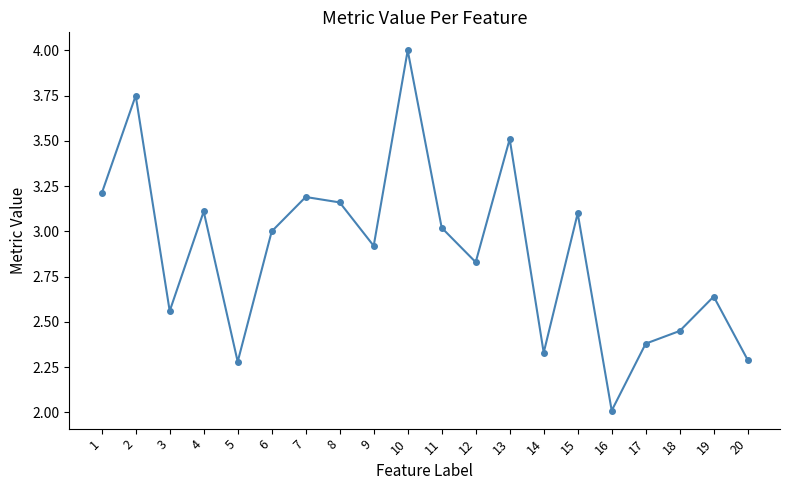

What is the difference between the maximum and minimum values?

2.0